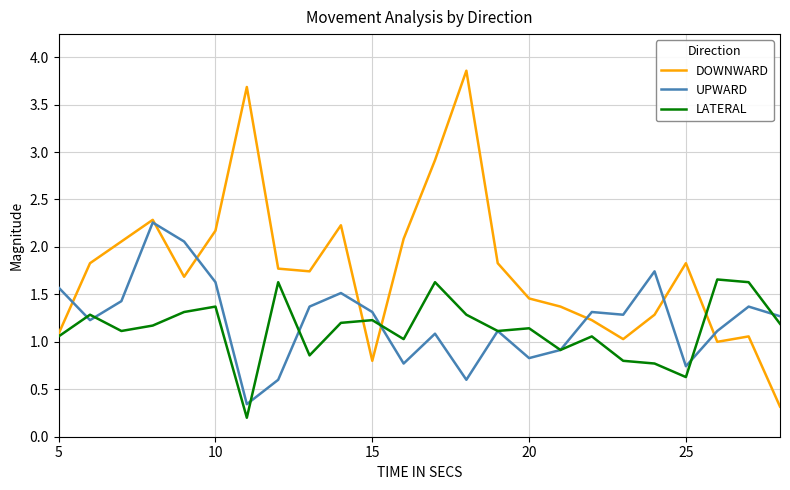

True or false: DOWNWARD has more than 1 interior local peaks.

True